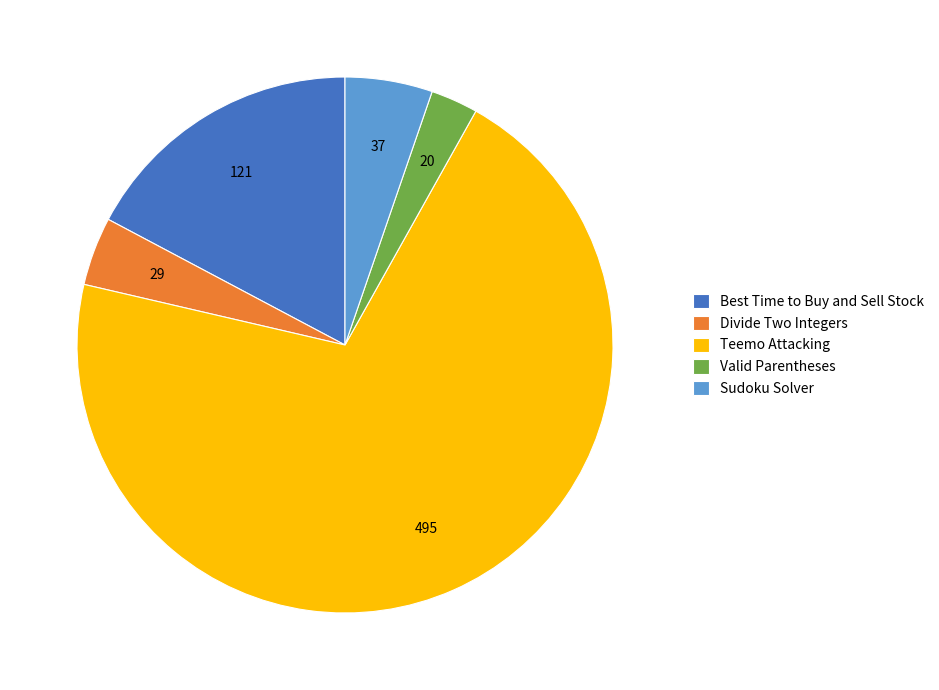

What is the majority slice?

Teemo Attacking